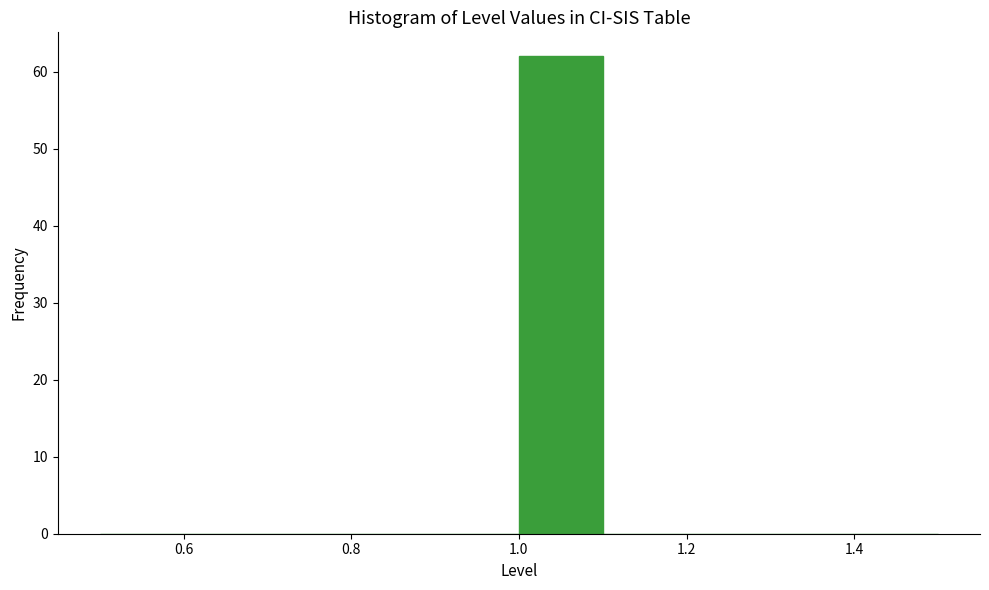

What is the height of the bar covering 1.0 to 1.1 on the x-axis? The values are not printed on the chart, so give them approximately, as read against the axis.

62